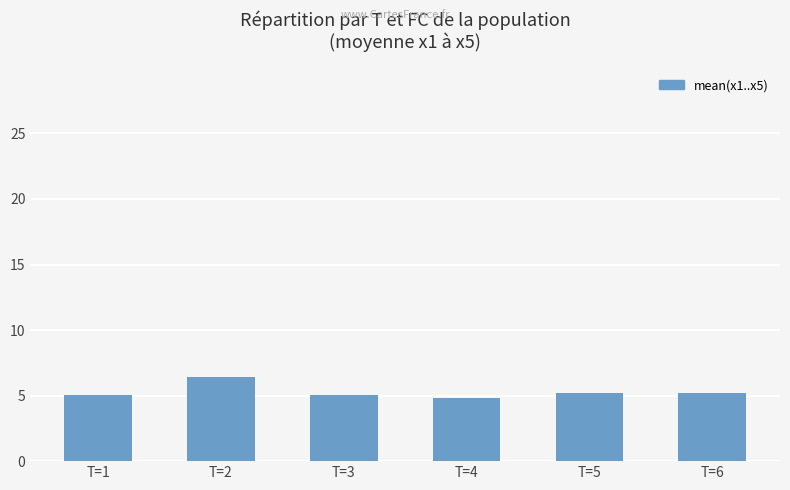

What is the average value?

5.3